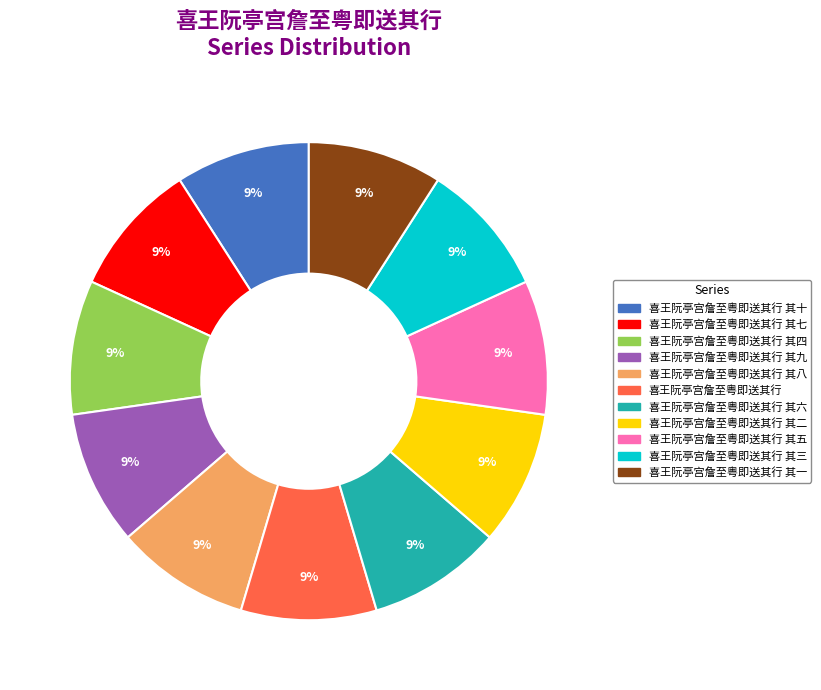

Is there a majority slice in this chart?

No